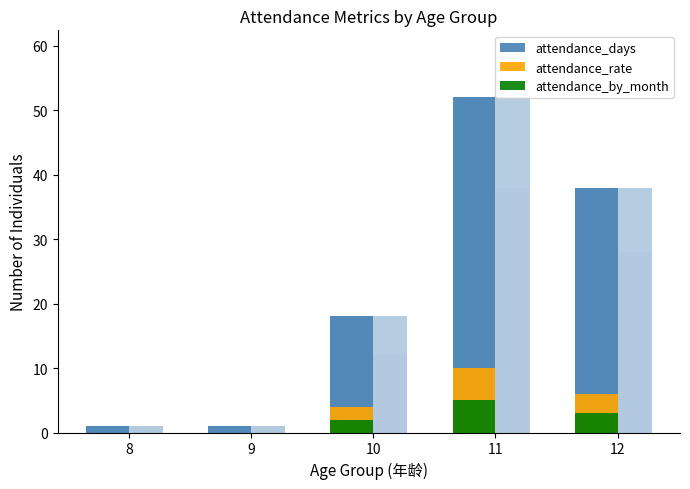

At which category does the chart reach its peak across all series?

11